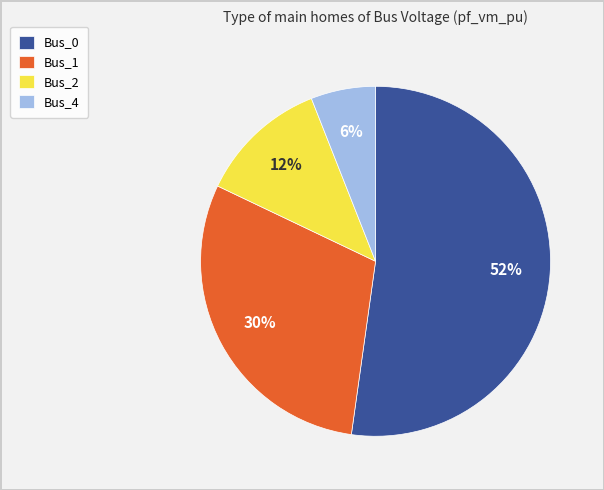

Rank the categories by value from highest to lowest.

Bus_0, Bus_1, Bus_2, Bus_4